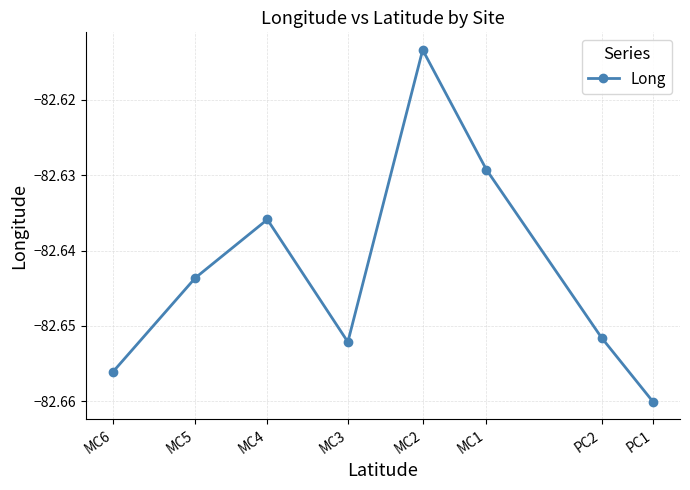

What is the value of the 3rd point from the left?

-82.6